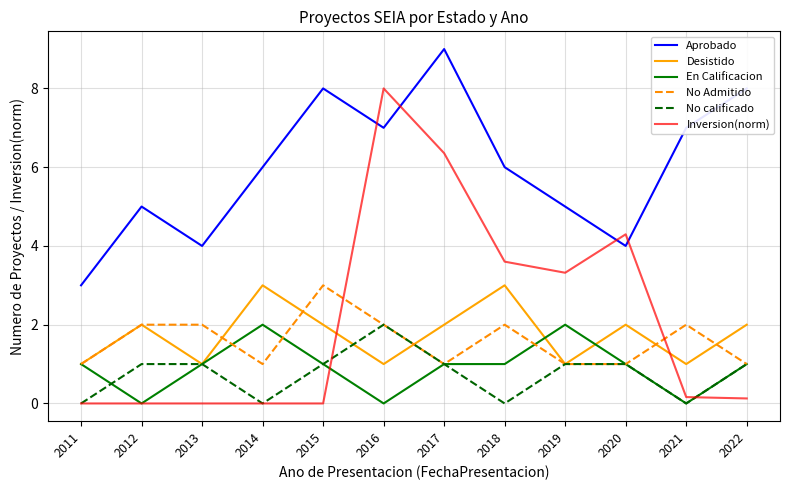

Is the value of Inversion(norm) at 2020 greater than the value of No calificado at 2020?

Yes